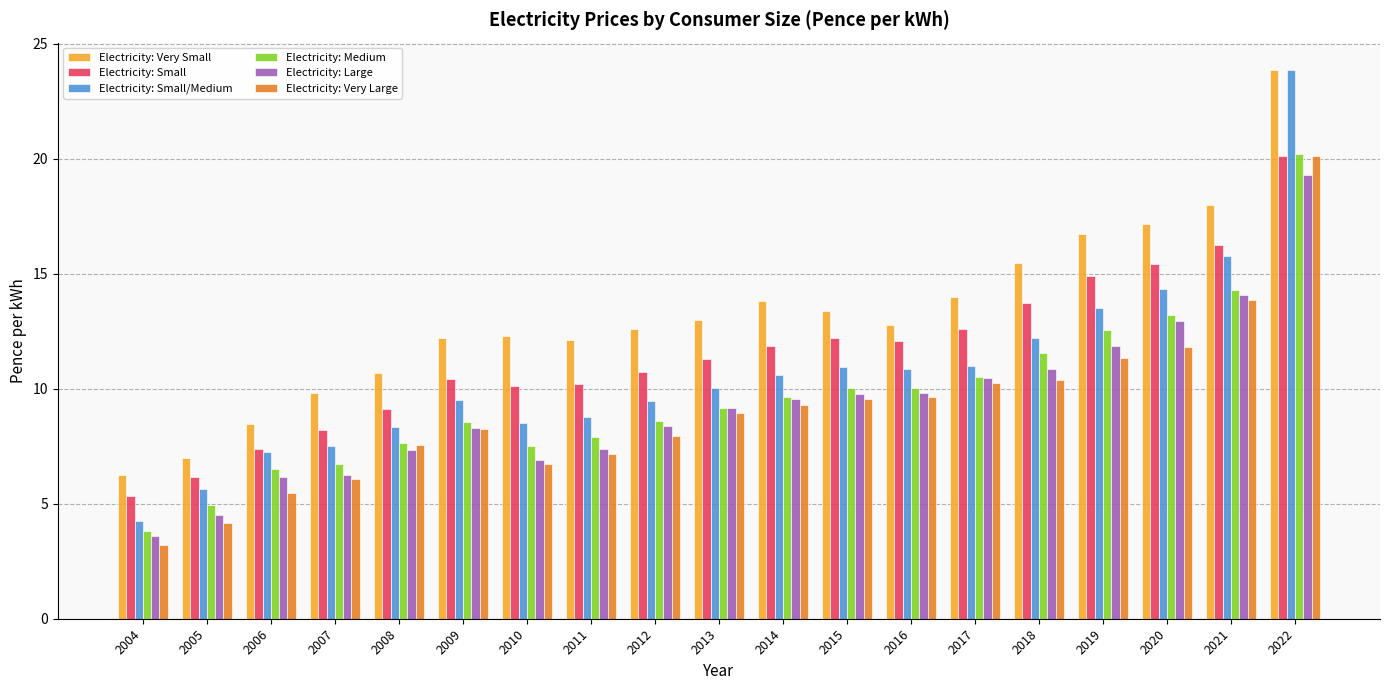

Which series has the largest total across all categories?

Electricity: Very Small